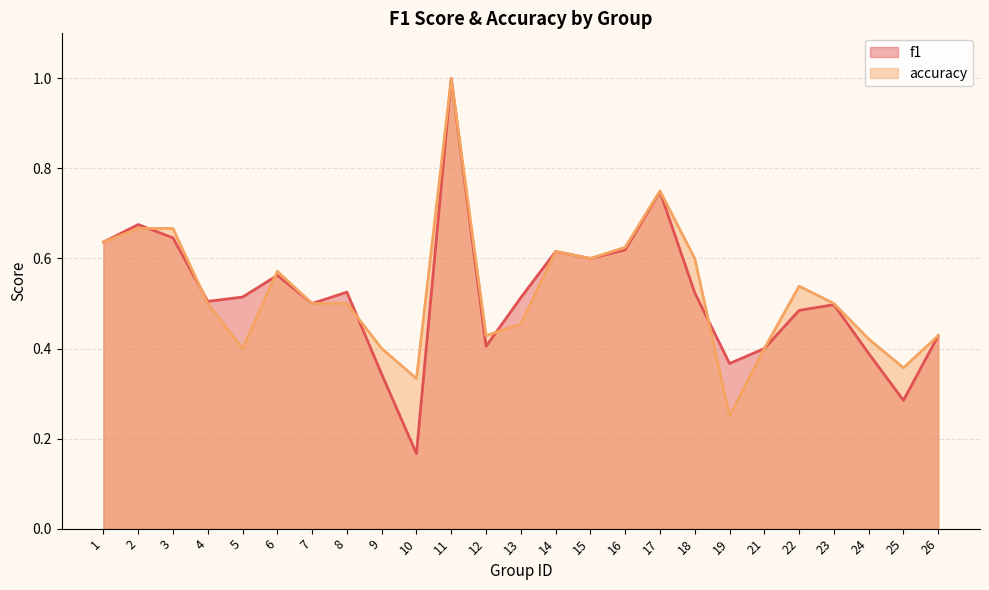

How many lines are shown in the chart?

2